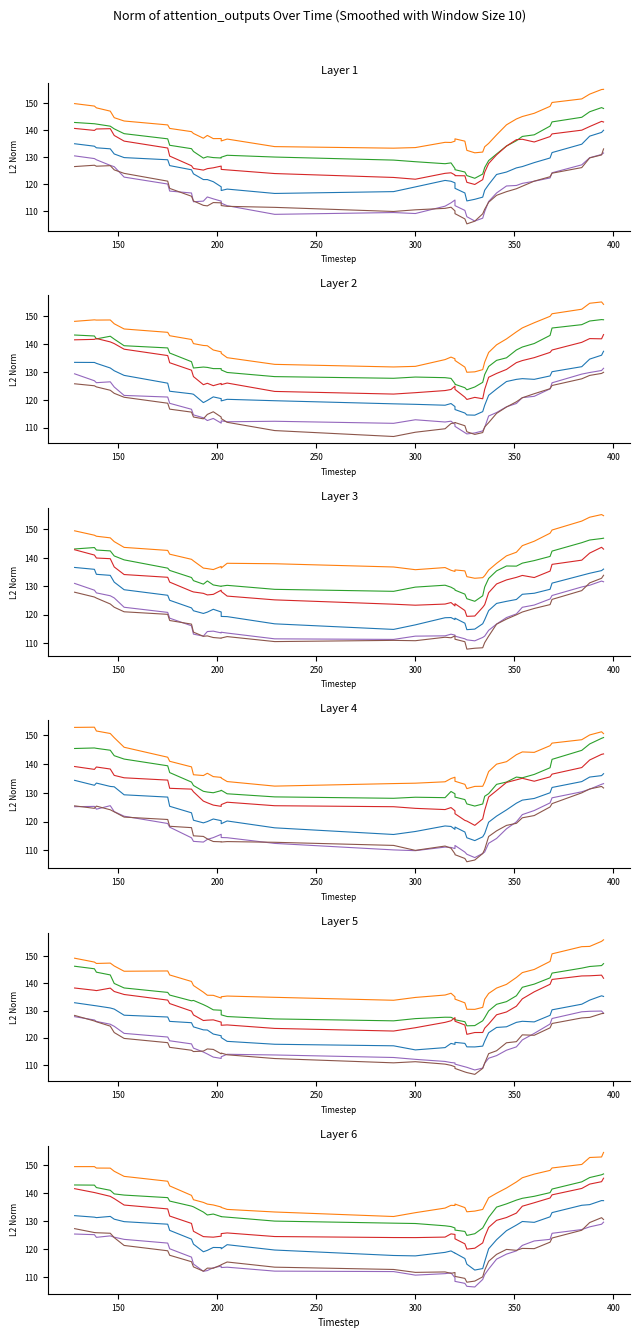

List the series in order of their peak value, lowest first.

Series 5, Series 6, Series 1, Series 4, Series 3, Series 2